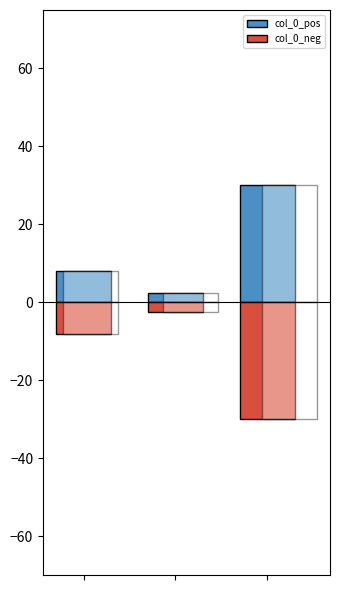

How many bars are there in each group?

2